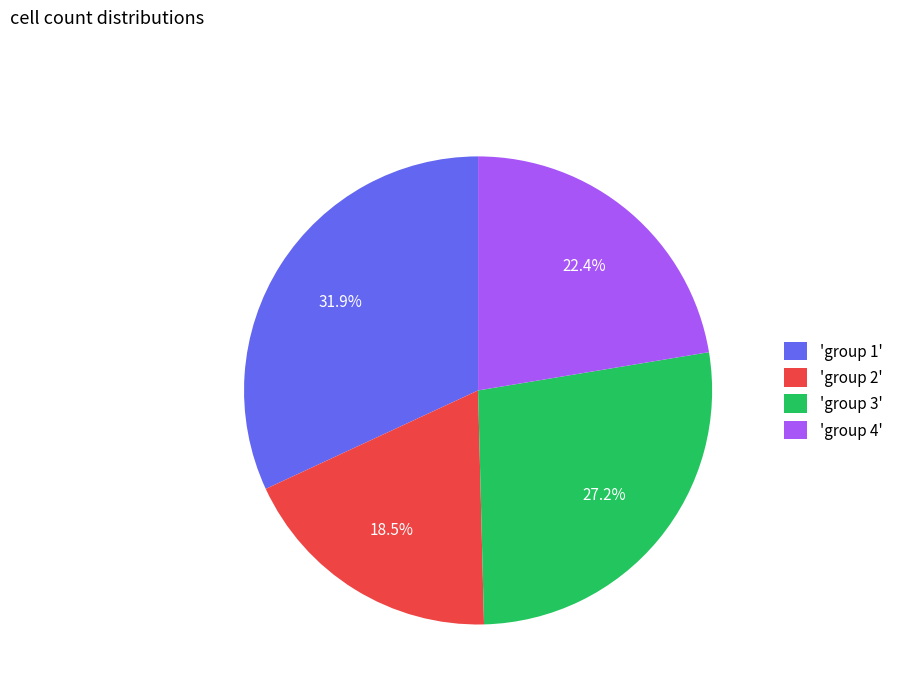

Which category has the smallest portion of the pie?

'group 2'